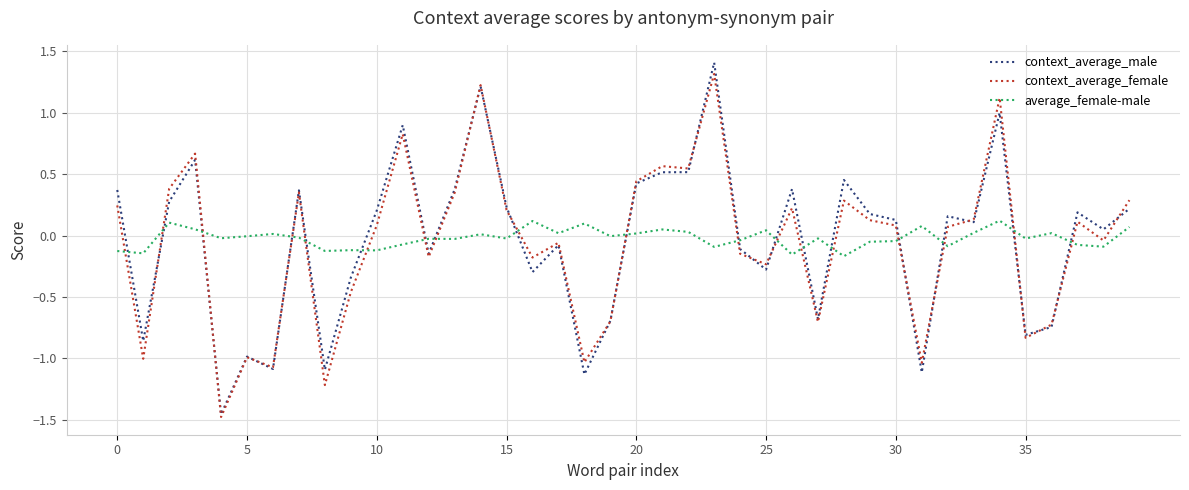

Count the number of categories in the chart.

40